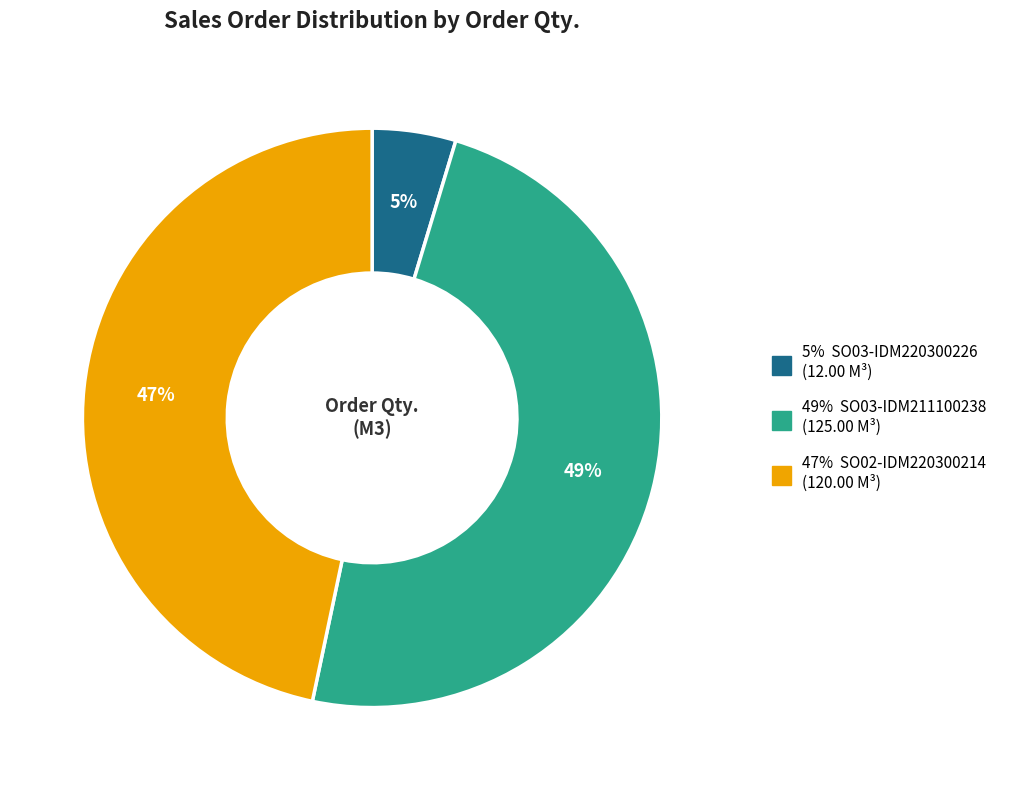

Is there any slice that represents more than half of the pie?

No